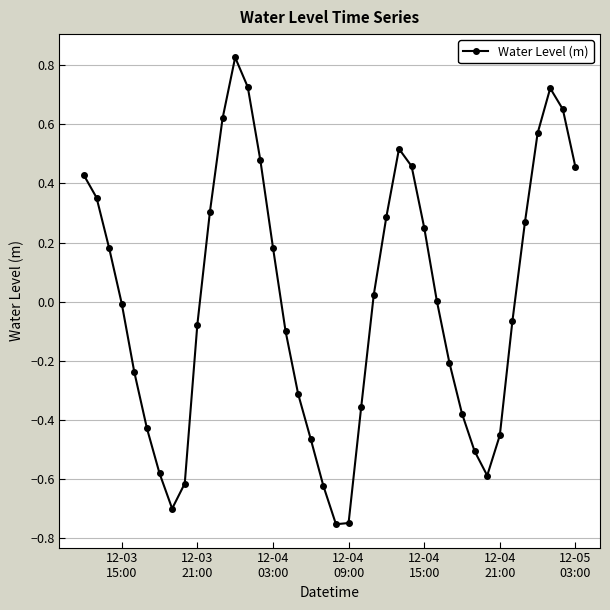

How many interior local peaks (higher than both neighbors) does the data have?

3